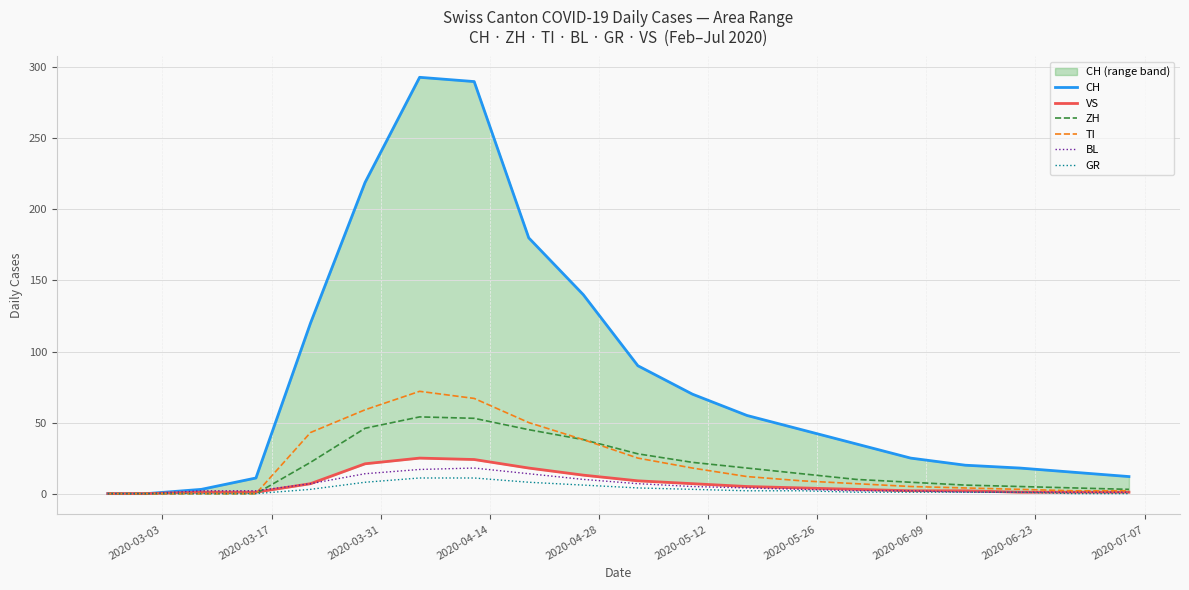

What is the value of the BL point at the 3rd from the left?

2